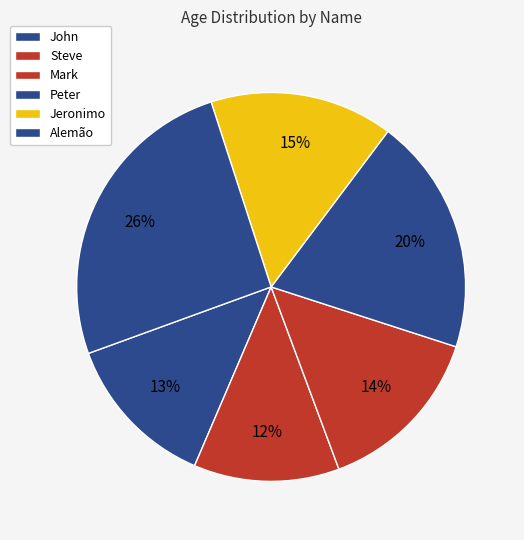

To the nearest percent, what is the average slice percentage?

17%